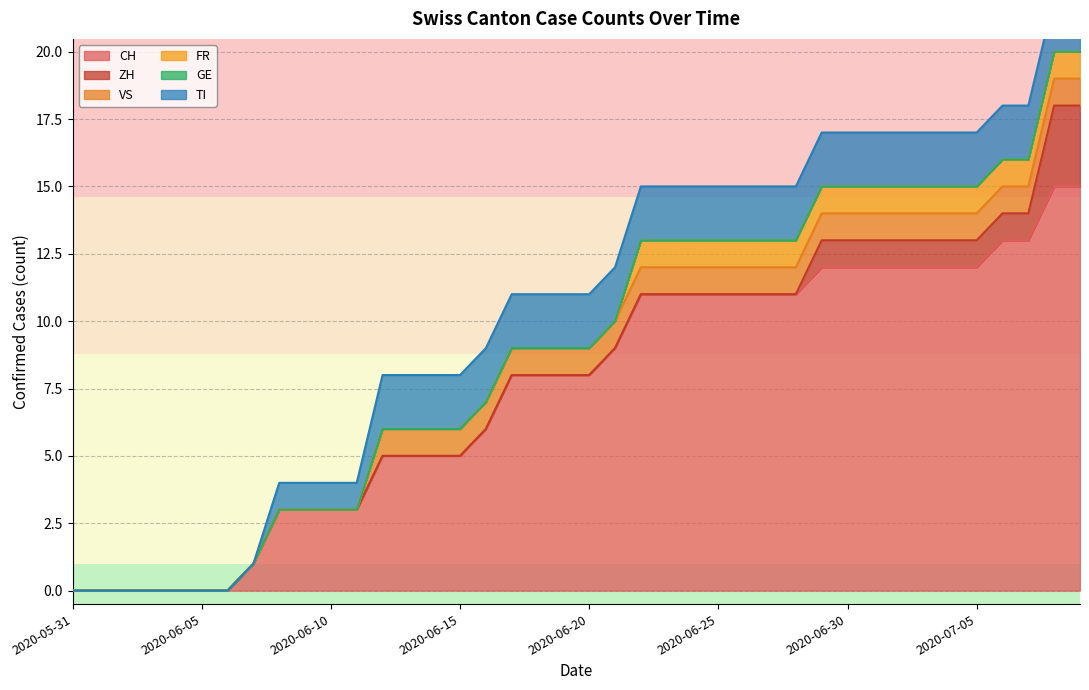

Reading right to left, extract all data points from this chart.

CH: 15	15	13	13	12	12	12	12	12	12	12	11	11	11	11	11	11	11	9	8	8	8	8	6	5	5	5	5	3	3	3	3	1	0	0	0	0	0	0	0
ZH: 3	3	1	1	1	1	1	1	1	1	1	0	0	0	0	0	0	0	0	0	0	0	0	0	0	0	0	0	0	0	0	0	0	0	0	0	0	0	0	0
VS: 1	1	1	1	1	1	1	1	1	1	1	1	1	1	1	1	1	1	1	1	1	1	1	1	1	1	1	1	0	0	0	0	0	0	0	0	0	0	0	0
FR: 1	1	1	1	1	1	1	1	1	1	1	1	1	1	1	1	1	1	0	0	0	0	0	0	0	0	0	0	0	0	0	0	0	0	0	0	0	0	0	0
GE: 0	0	0	0	0	0	0	0	0	0	0	0	0	0	0	0	0	0	0	0	0	0	0	0	0	0	0	0	0	0	0	0	0	0	0	0	0	0	0	0
TI: 2	2	2	2	2	2	2	2	2	2	2	2	2	2	2	2	2	2	2	2	2	2	2	2	2	2	2	2	1	1	1	1	0	0	0	0	0	0	0	0